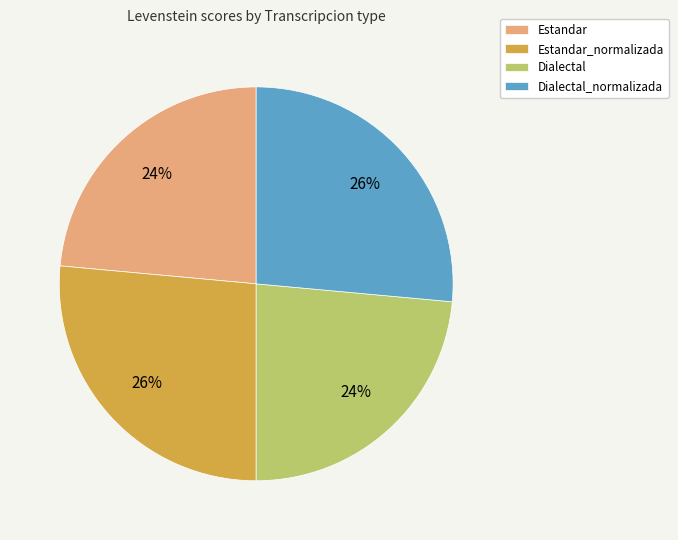

To the nearest percent, what is the combined percentage of Estandar_normalizada and Estandar?

50%